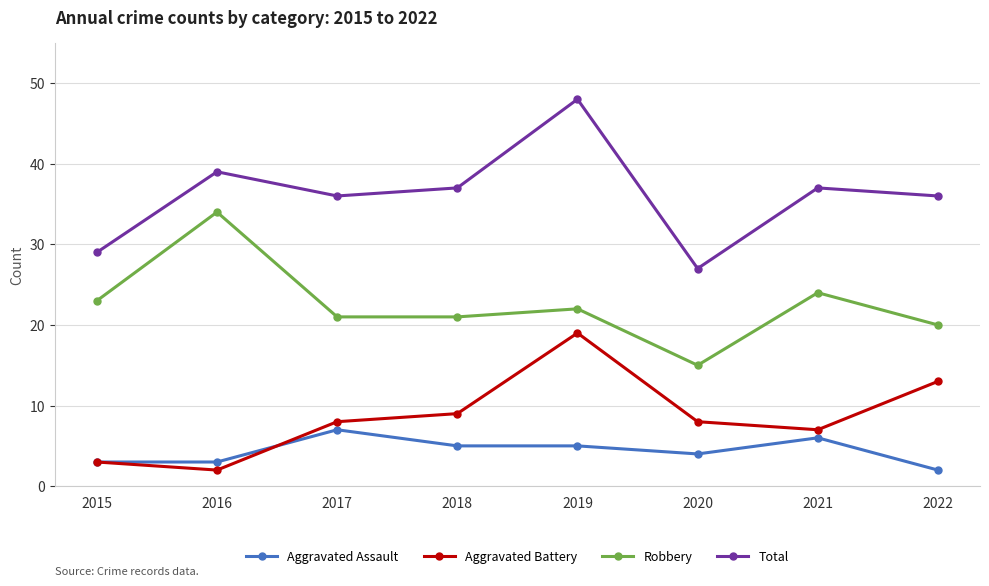

True or false: Aggravated Battery and Robbery cross at least once.

False